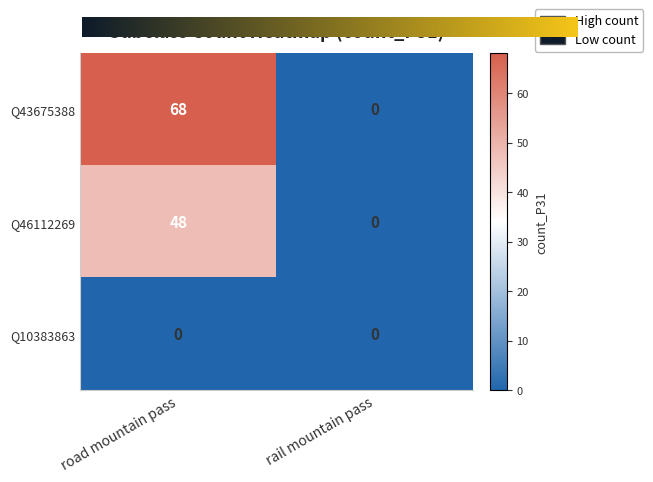

List the series in order of their overall mean, highest first.

Q43675388, Q46112269, Q10383863